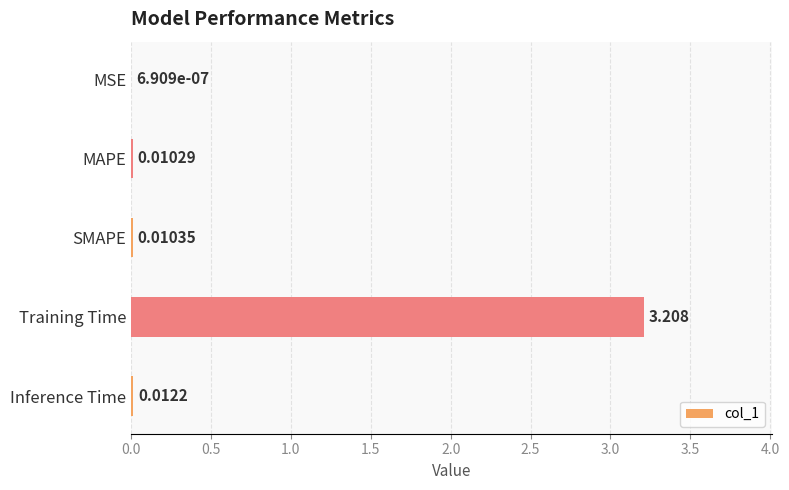

At which category does the chart reach its peak across all series?

Training Time